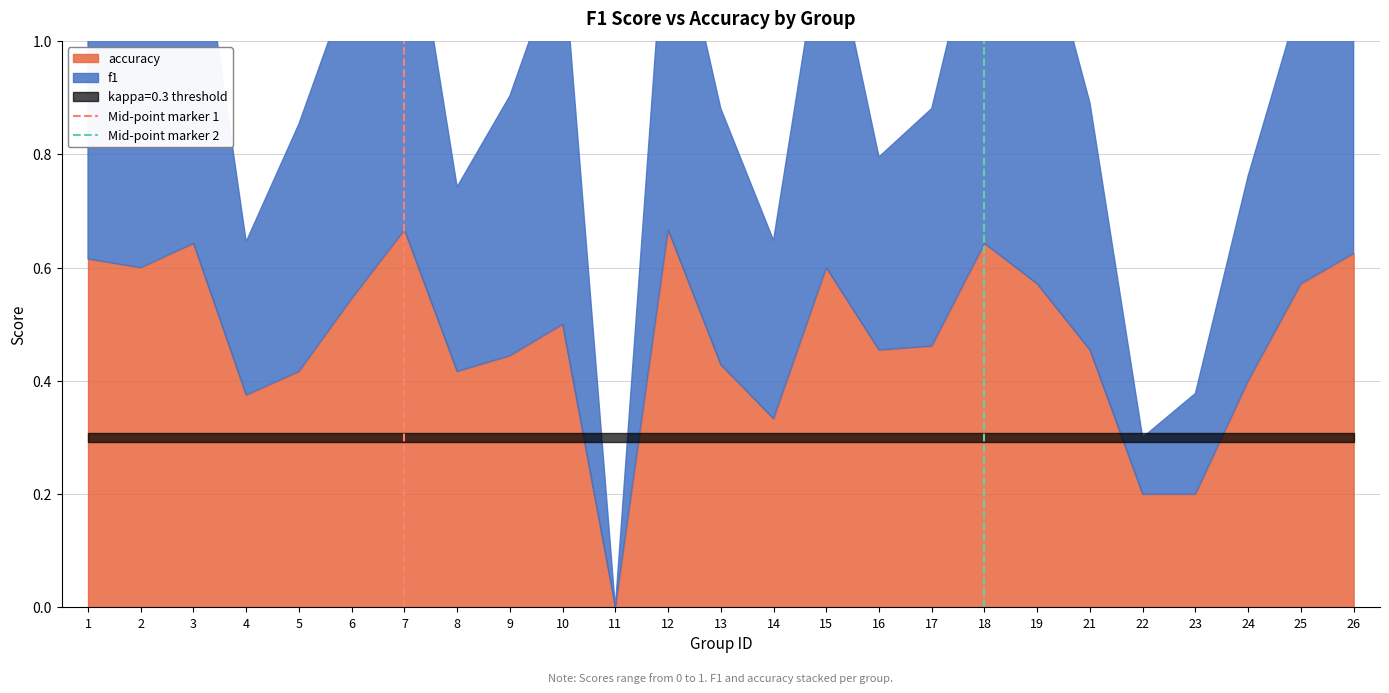

How many lines are shown in the chart?

2